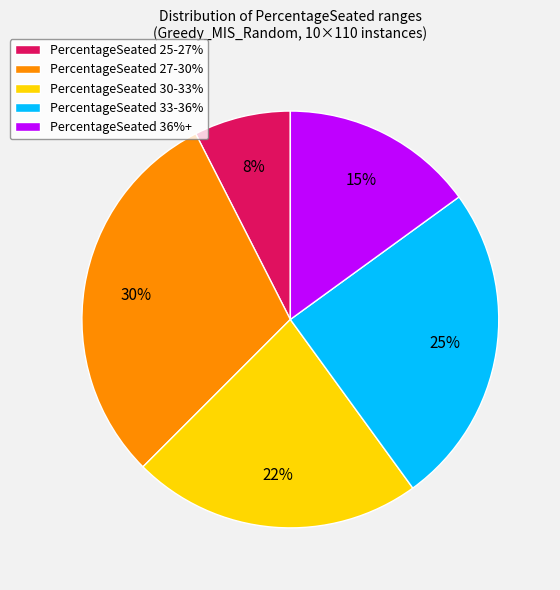

What is the ratio of the value at PercentageSeated 30-33% to the value at PercentageSeated 33-36%?

0.9